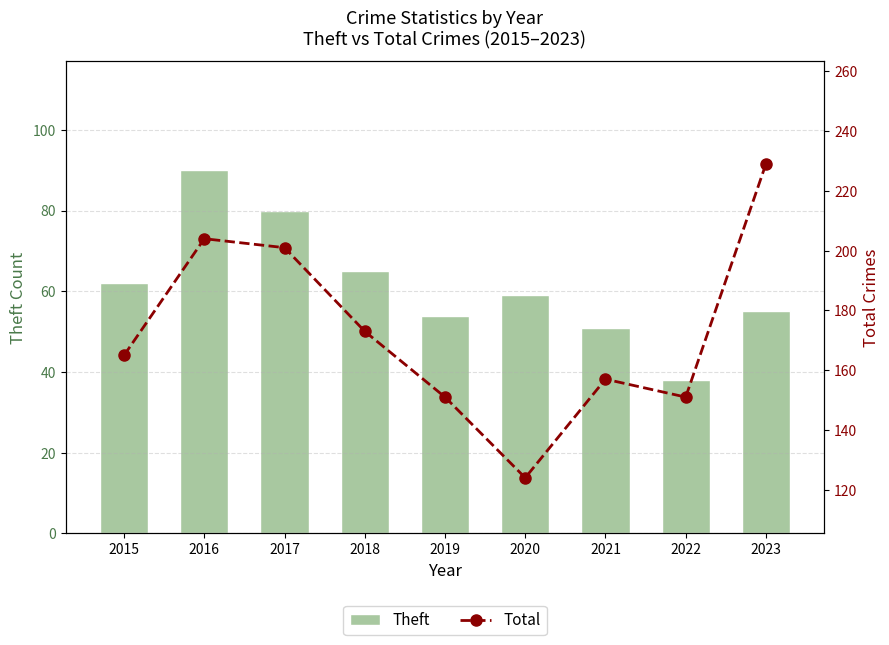

What is the difference between the Theft values at 2023 and 2016?

35